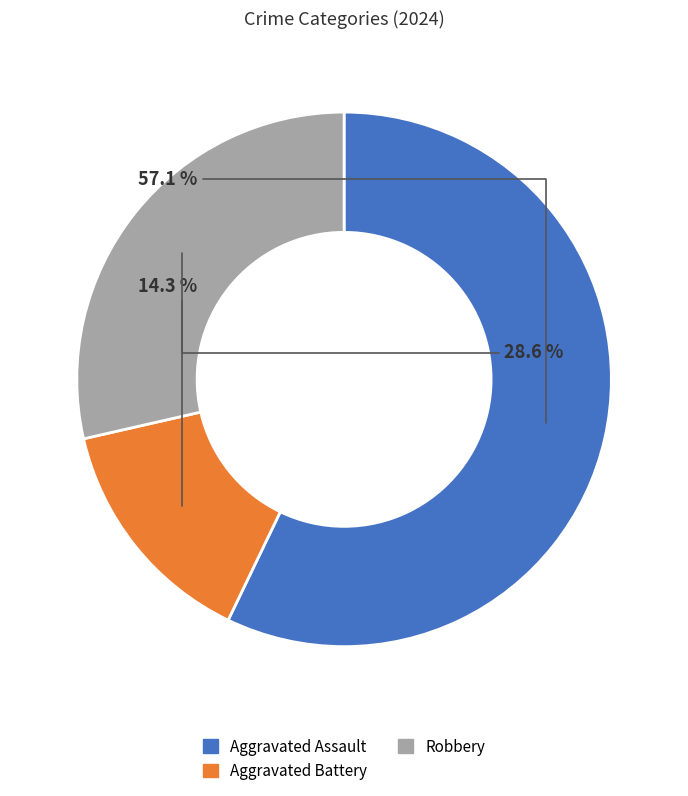

What percentage is NOT represented by Robbery?

71.4%